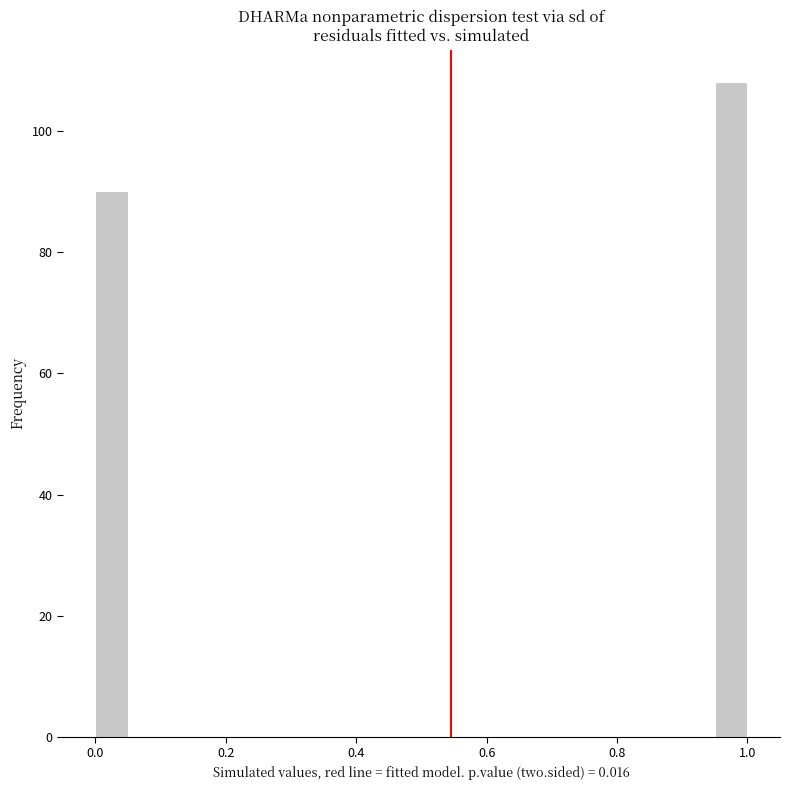

Read against the x-axis, roughly where is the centre of the tallest bar?

0.98